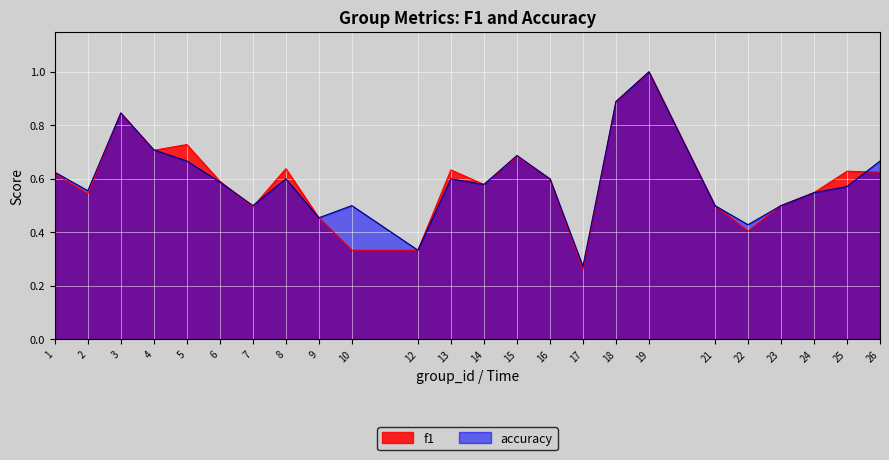

How many lines are shown in the chart?

2